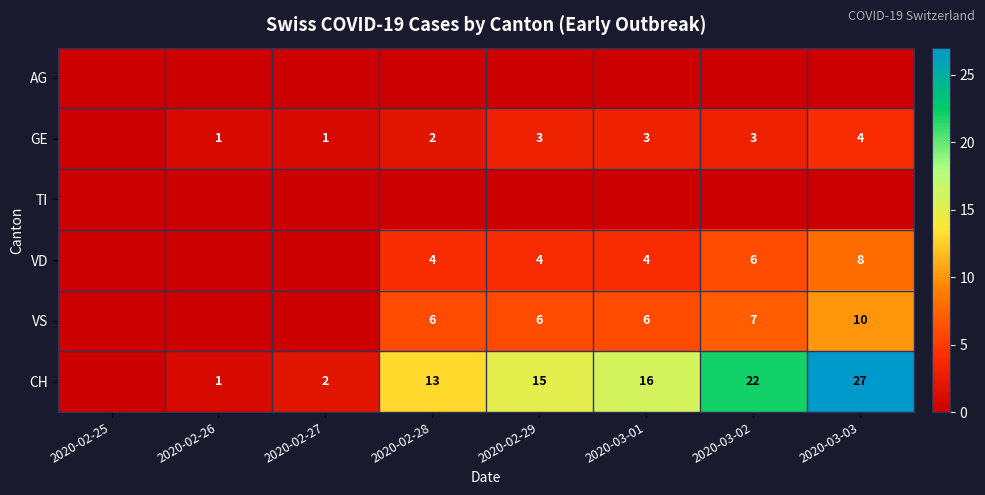

What is the spread (max minus min) of values at 2020-02-29?

15